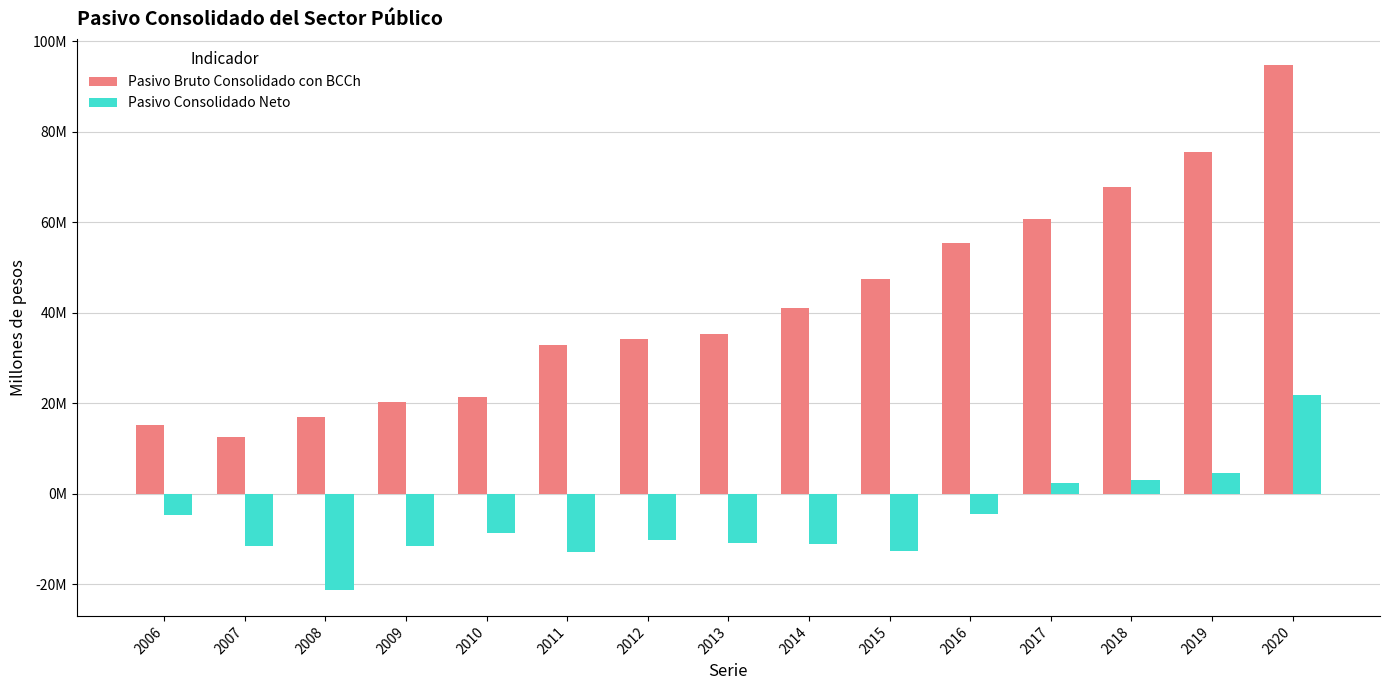

What is the sum of all Pasivo Consolidado Neto values?

-88141026